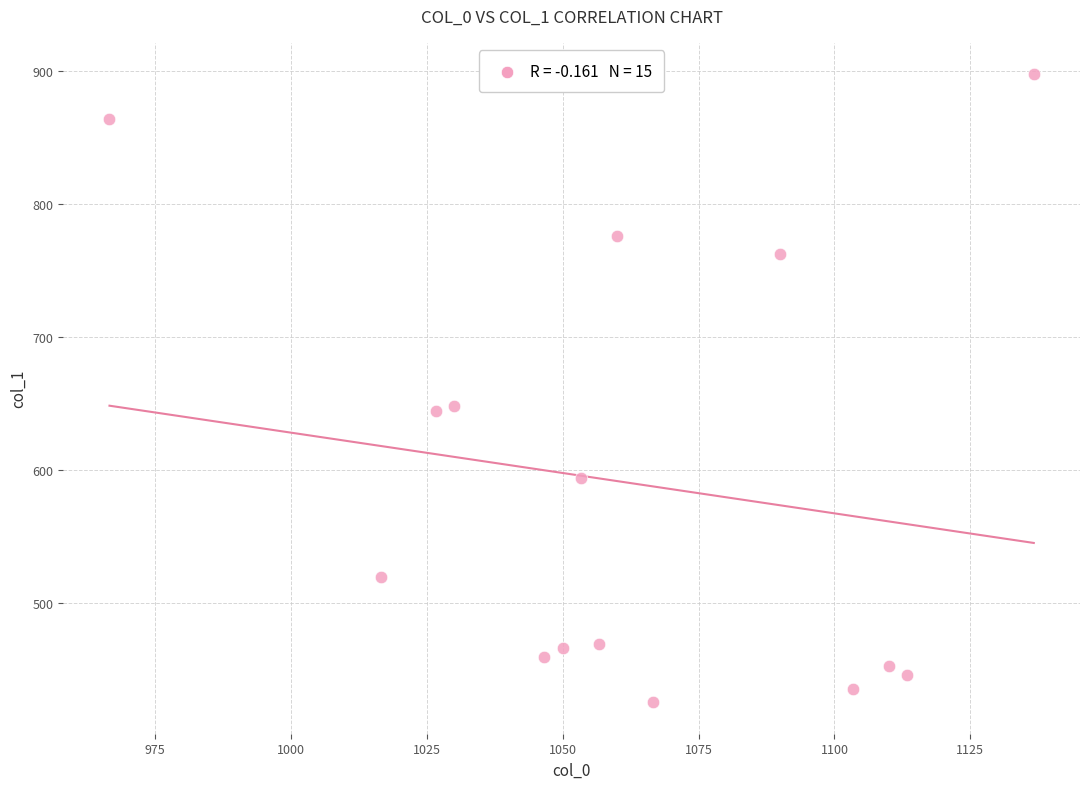

What is the range of Y values (max minus min)?

472.5